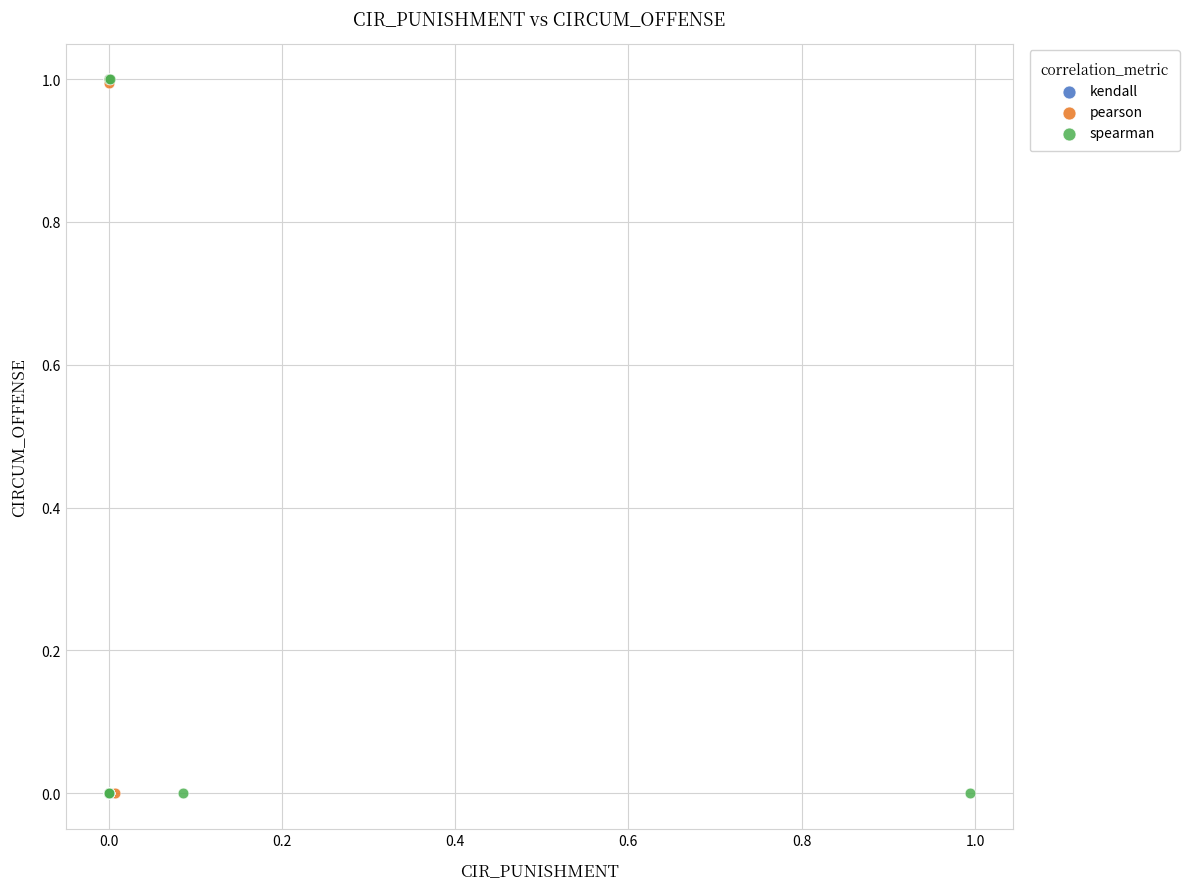

Which series has the widest spread of Y values?

kendall